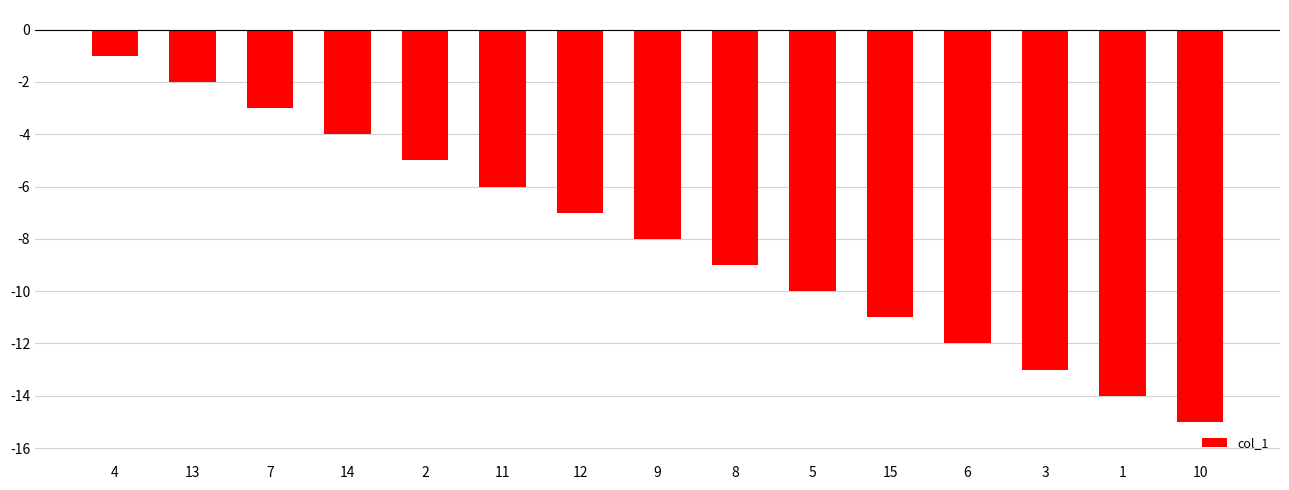

Rank the categories by value from highest to lowest.

4, 13, 7, 14, 2, 11, 12, 9, 8, 5, 15, 6, 3, 1, 10